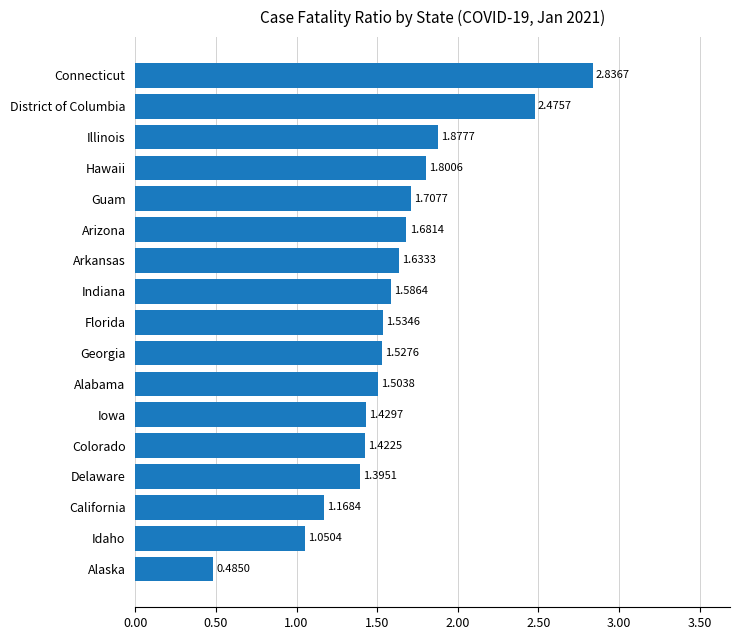

Between Georgia and Hawaii, which is larger?

Hawaii